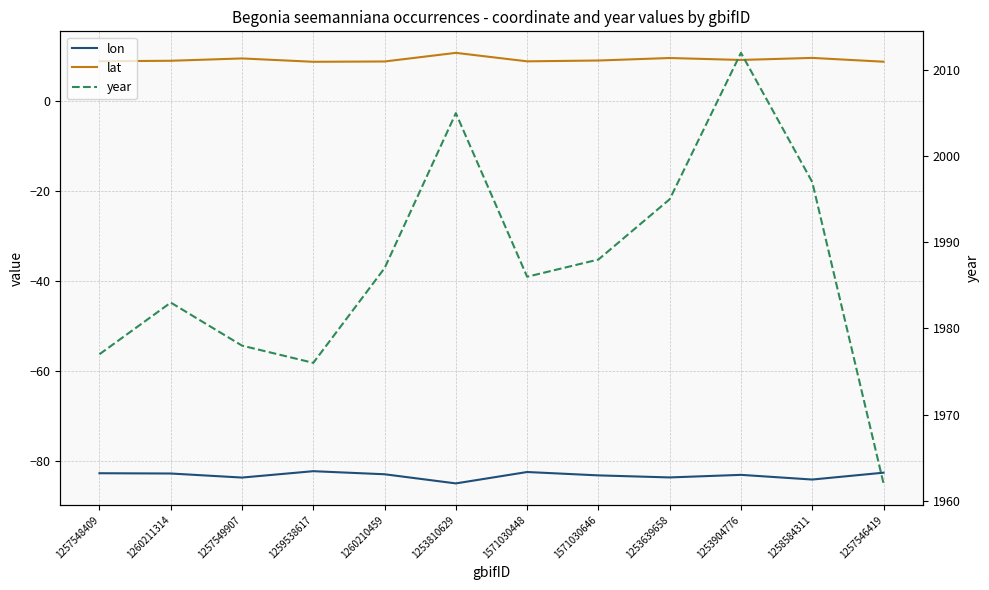

True or false: lat has more than 2 points higher than both neighbors.

True